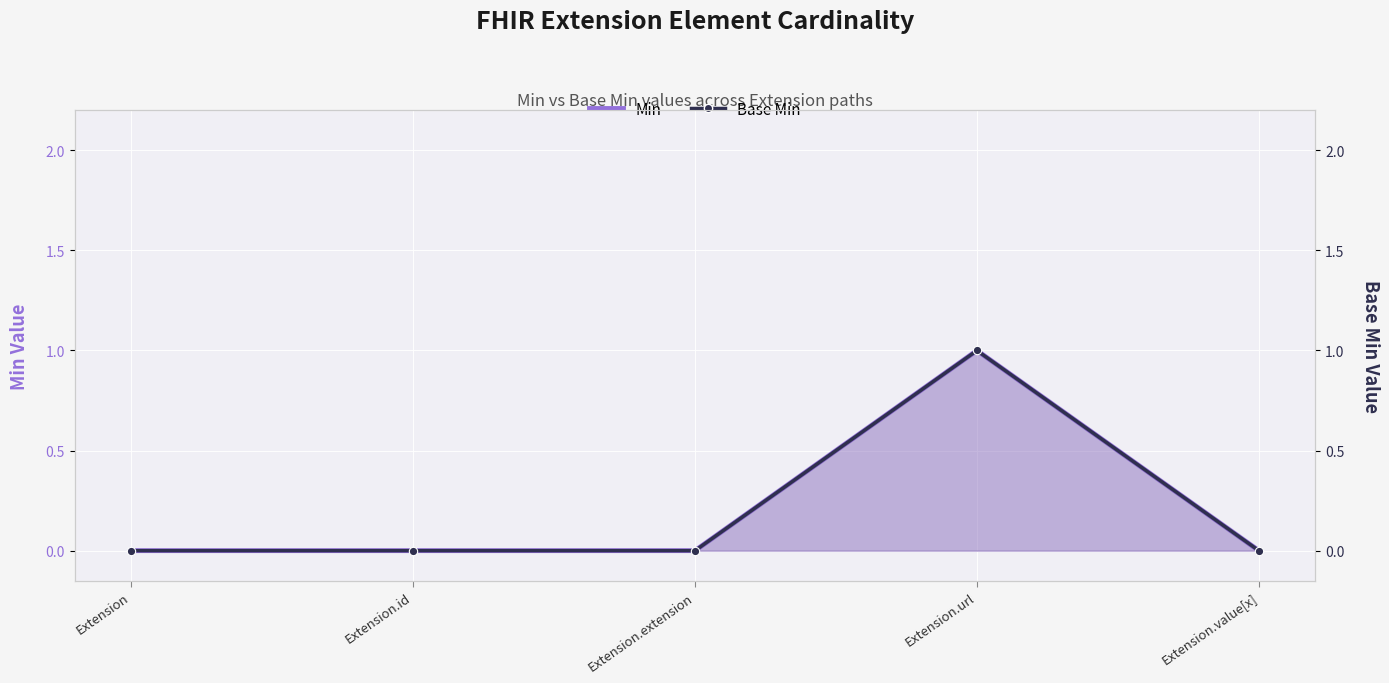

How many positive values does the Min series have?

1